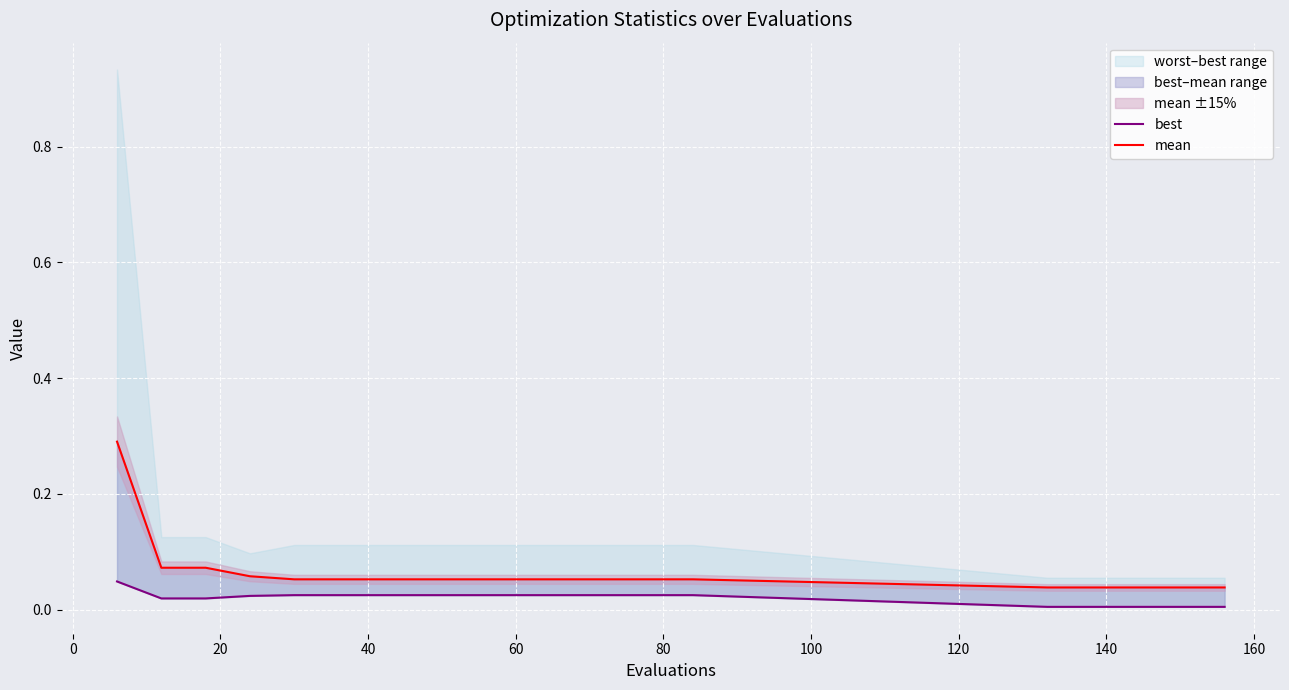

What is the label of the 7th point from the left?

100